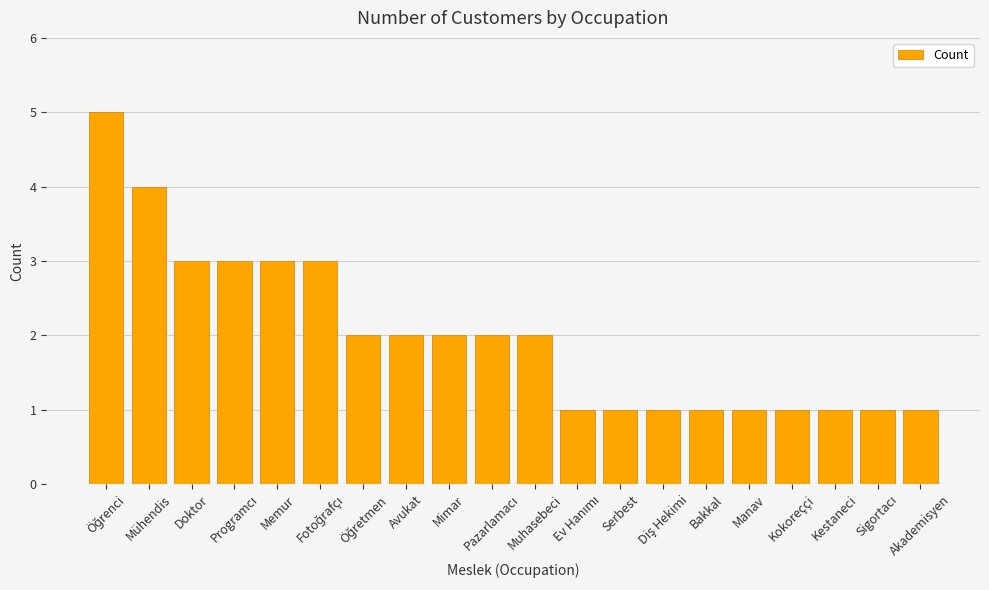

What is the difference between the second highest and minimum values?

3